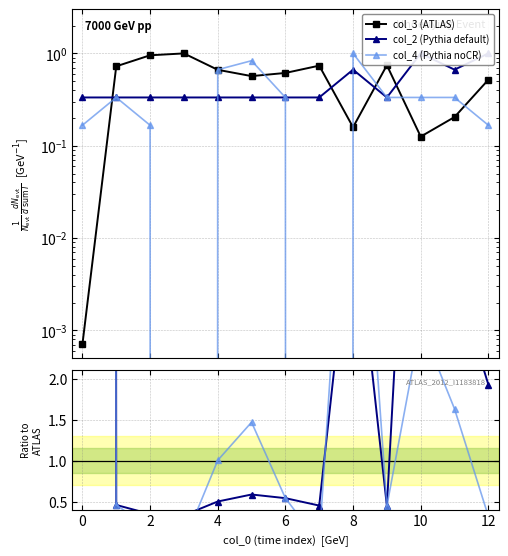

At which category does col_2 (Pythia default) reach its first local peak?

8